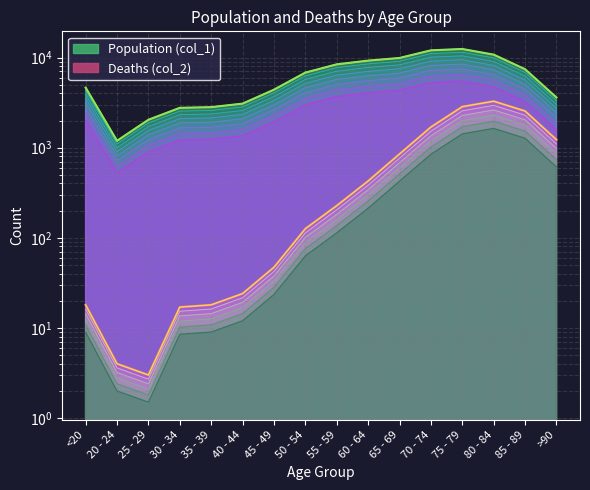

Reading right to left, transcribe all the data shown in this chart.

Population (col_1): >90=3604.0	85 - 89=7417.0	80 - 84=10764.0	75 - 79=12434.0	70 - 74=12018.0	65 - 69=9883.0	60 - 64=9236.0	55 - 59=8400.0	50 - 54=6803.0	45 - 49=4396.0	40 - 44=3078.0	35 - 39=2814.0	30 - 34=2765.0	25 - 29=2038.0	20 - 24=1191.0	<20=4641.0
Deaths (col_2): >90=734.4	85 - 89=1528.8	80 - 84=1963.8	75 - 79=1708.8	70 - 74=1014.0	65 - 69=510.0	60 - 64=255.6	55 - 59=136.2	50 - 54=75.6	45 - 49=28.2	40 - 44=14.4	35 - 39=10.8	30 - 34=10.2	25 - 29=1.8	20 - 24=2.4	<20=10.8